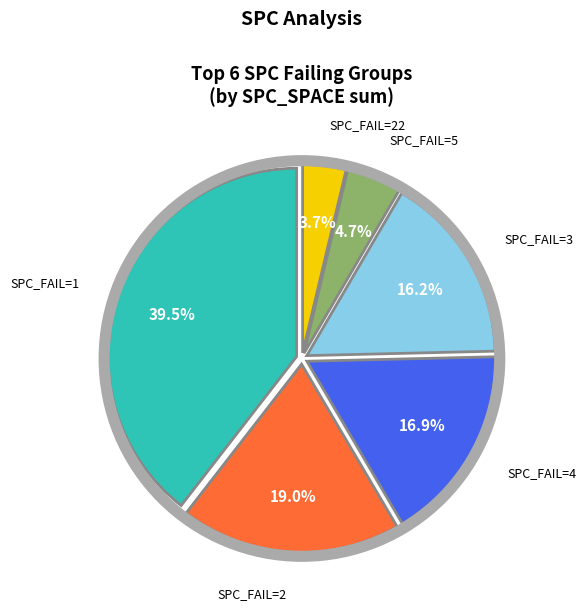

Which slice is the smallest?

SPC_FAIL=22